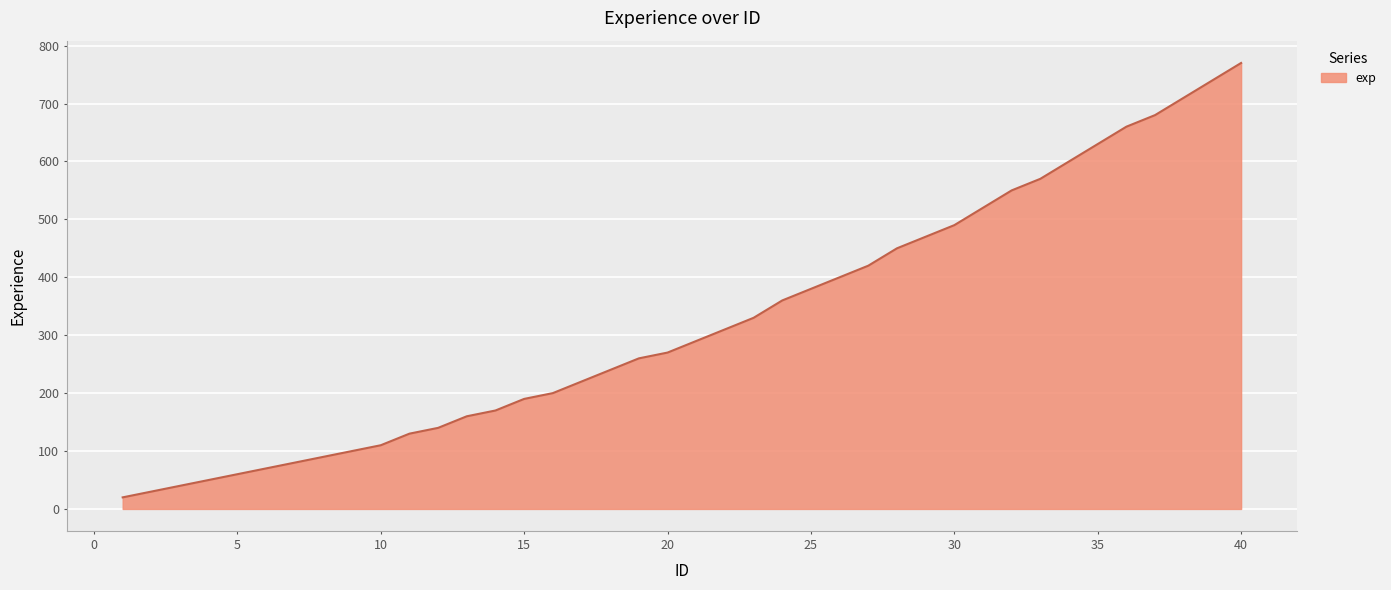

What is the maximum value shown in the chart?

770